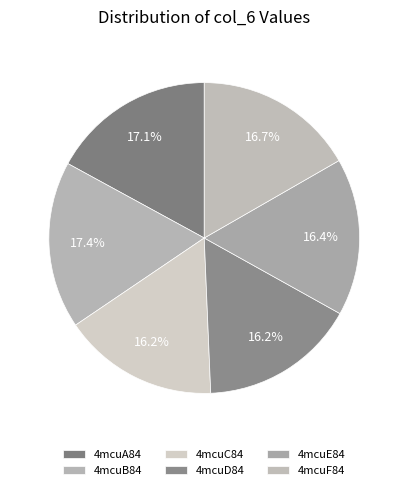

What is the total percentage of 4mcuF84 and 4mcuA84?

33.8%